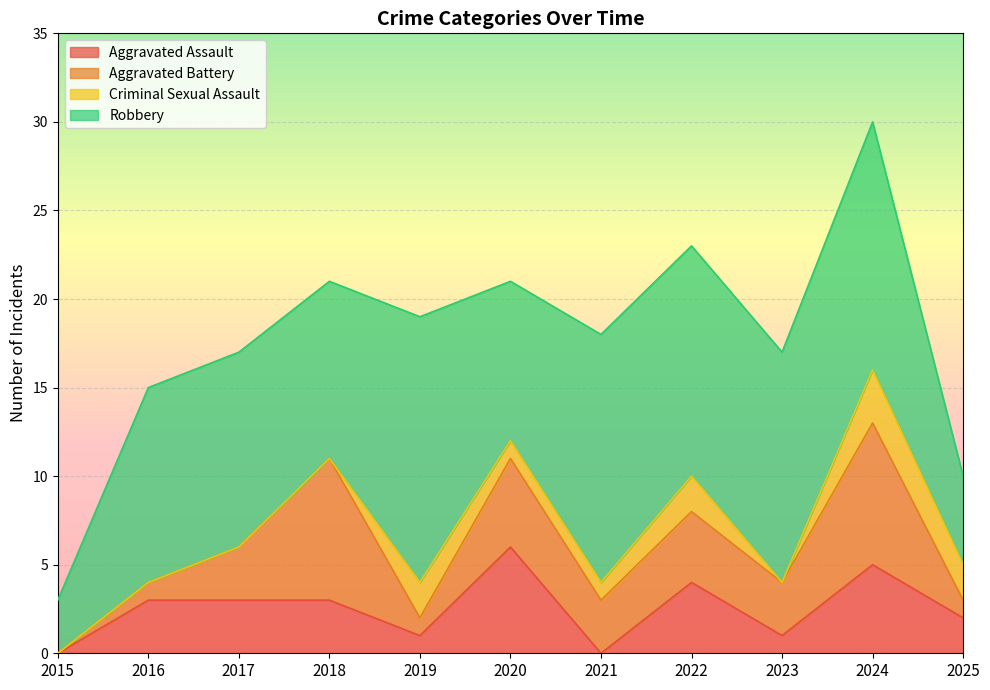

Reading left to right, what are all the values shown in this chart?

Aggravated Assault: 0	3	3	3	1	6	0	4	1	5	2
Aggravated Battery: 0	1	3	8	1	5	3	4	3	8	1
Criminal Sexual Assault: 0	0	0	0	2	1	1	2	0	3	2
Robbery: 3	11	11	10	15	9	14	13	13	14	5